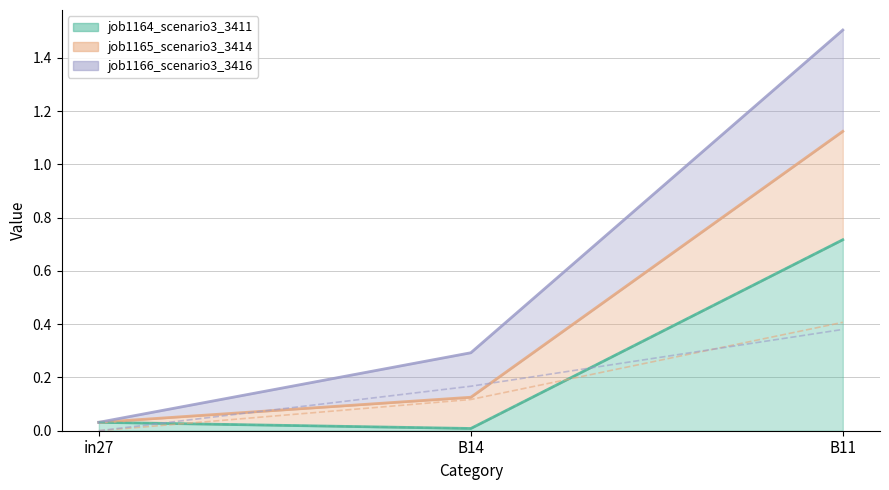

Which series has the largest total across all categories?

job1164_scenario3_3411